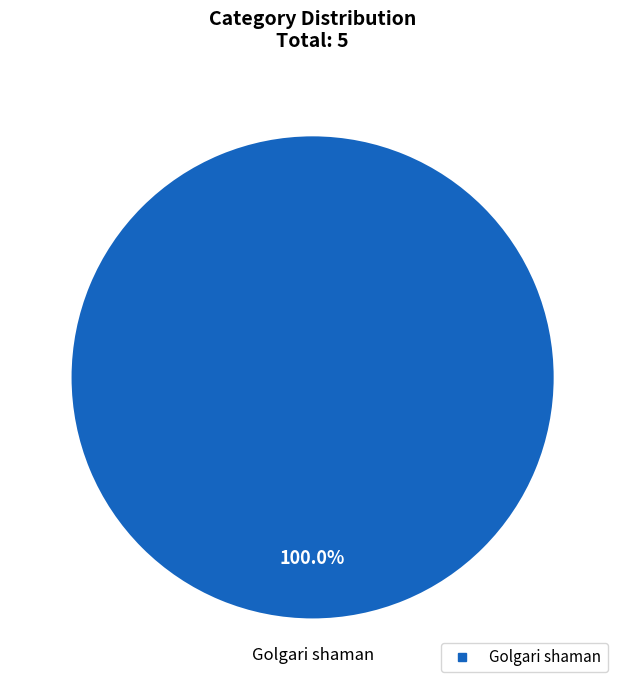

Is there any slice that represents more than half of the pie?

Yes